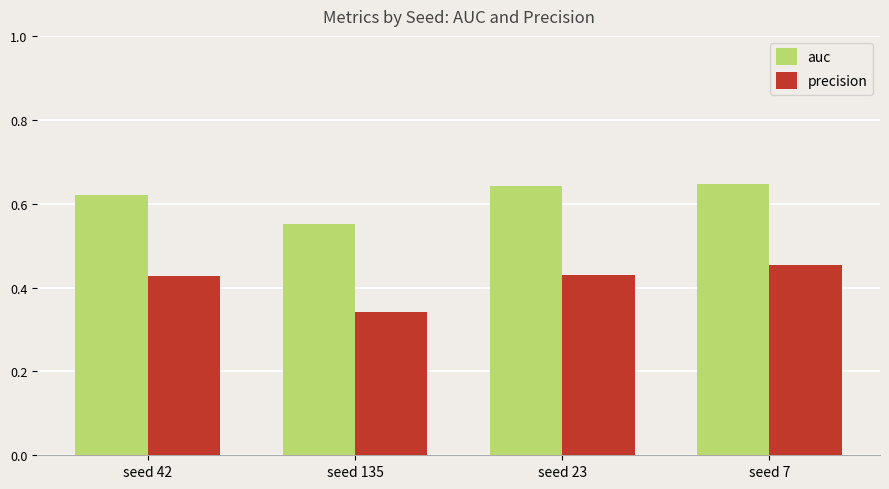

List the series in order of their overall mean, highest first.

auc, precision